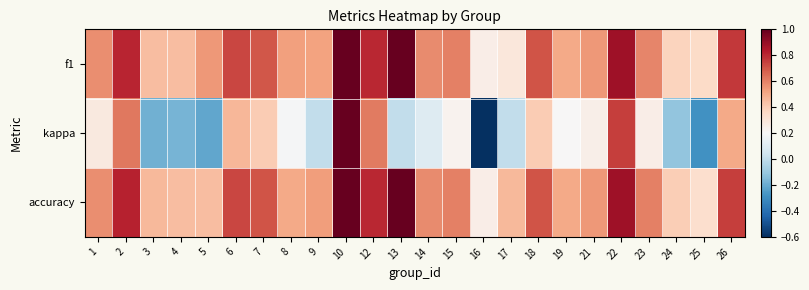

Count the number of categories in the chart.

24